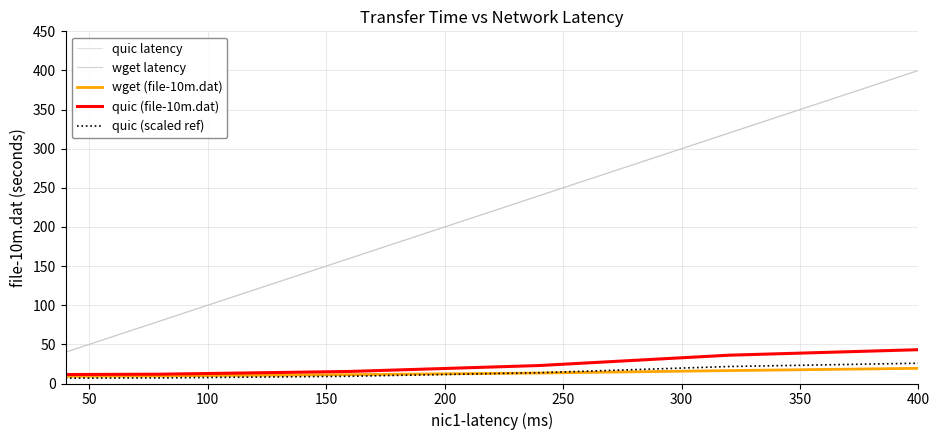

Is this an area chart (filled region under the line)?

No